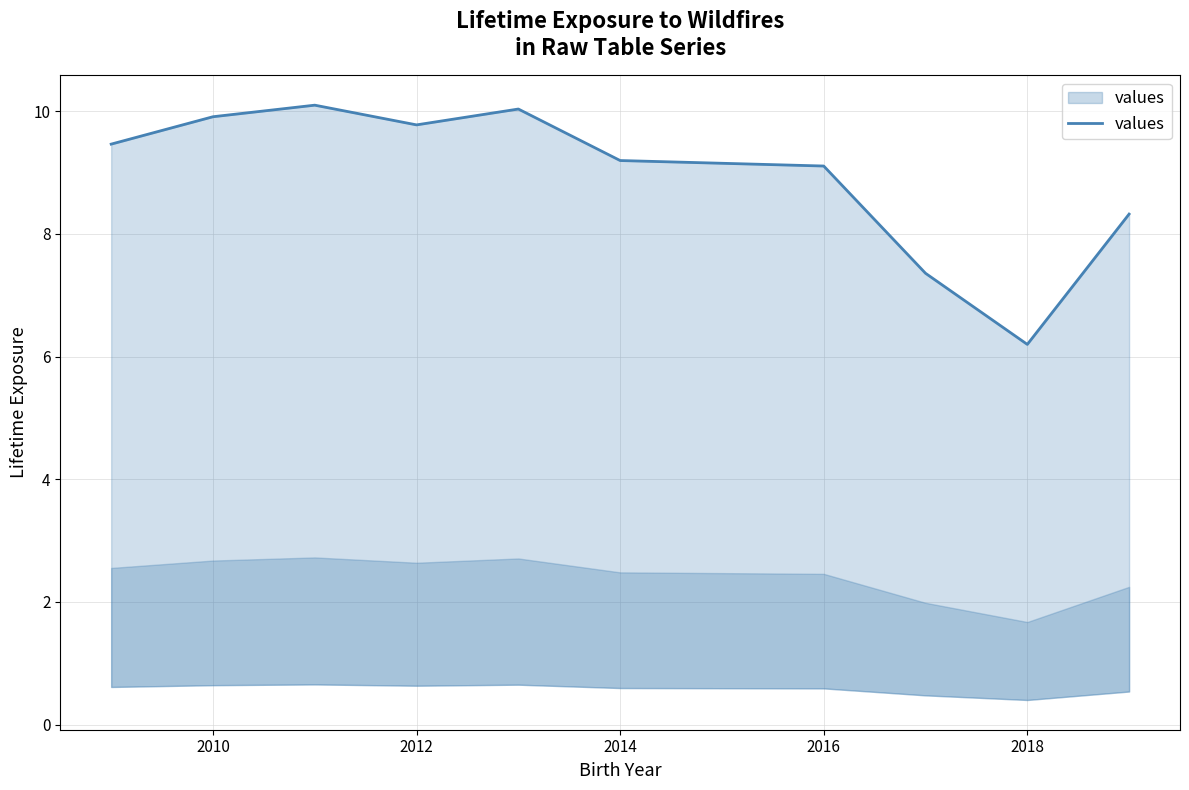

What is the smallest value displayed?

6.2